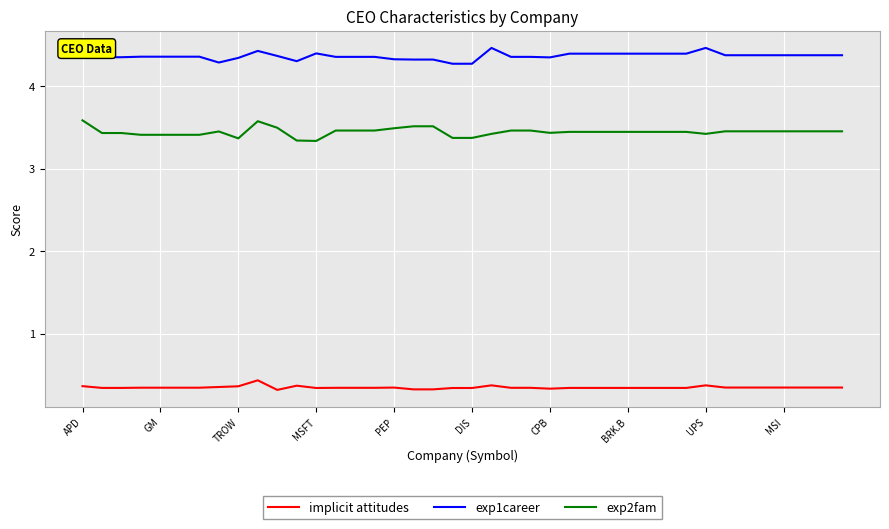

What is the maximum value shown in the chart?

4.5